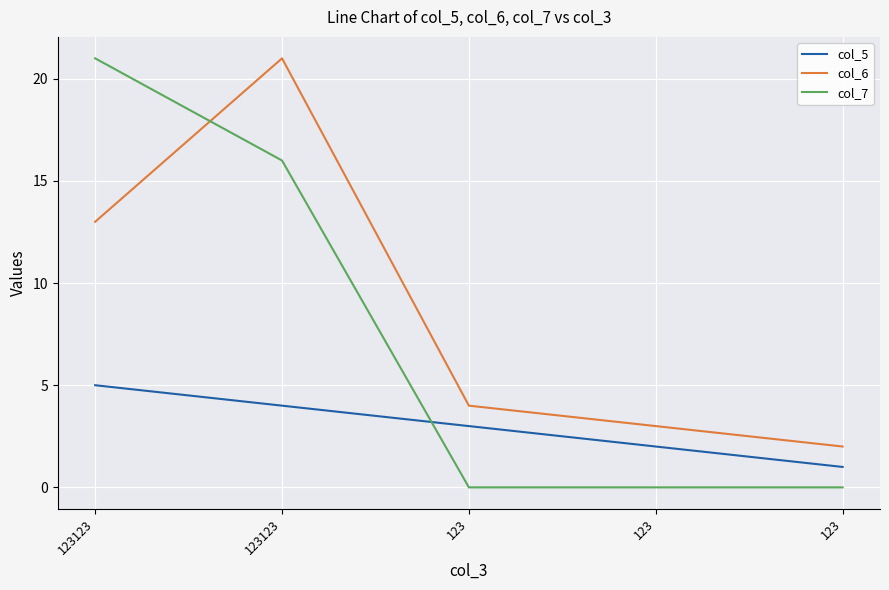

Does the chart have visible grid lines?

Yes